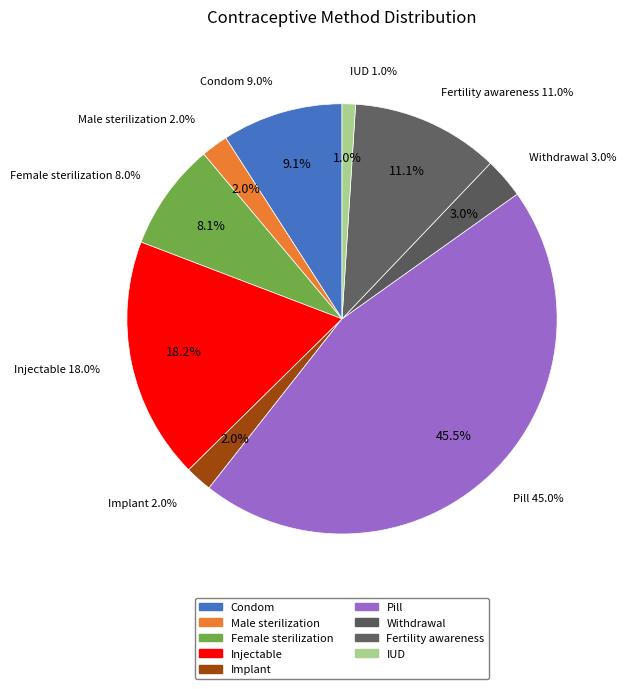

The Withdrawal slice represents 12% of the pie. True or false?

False